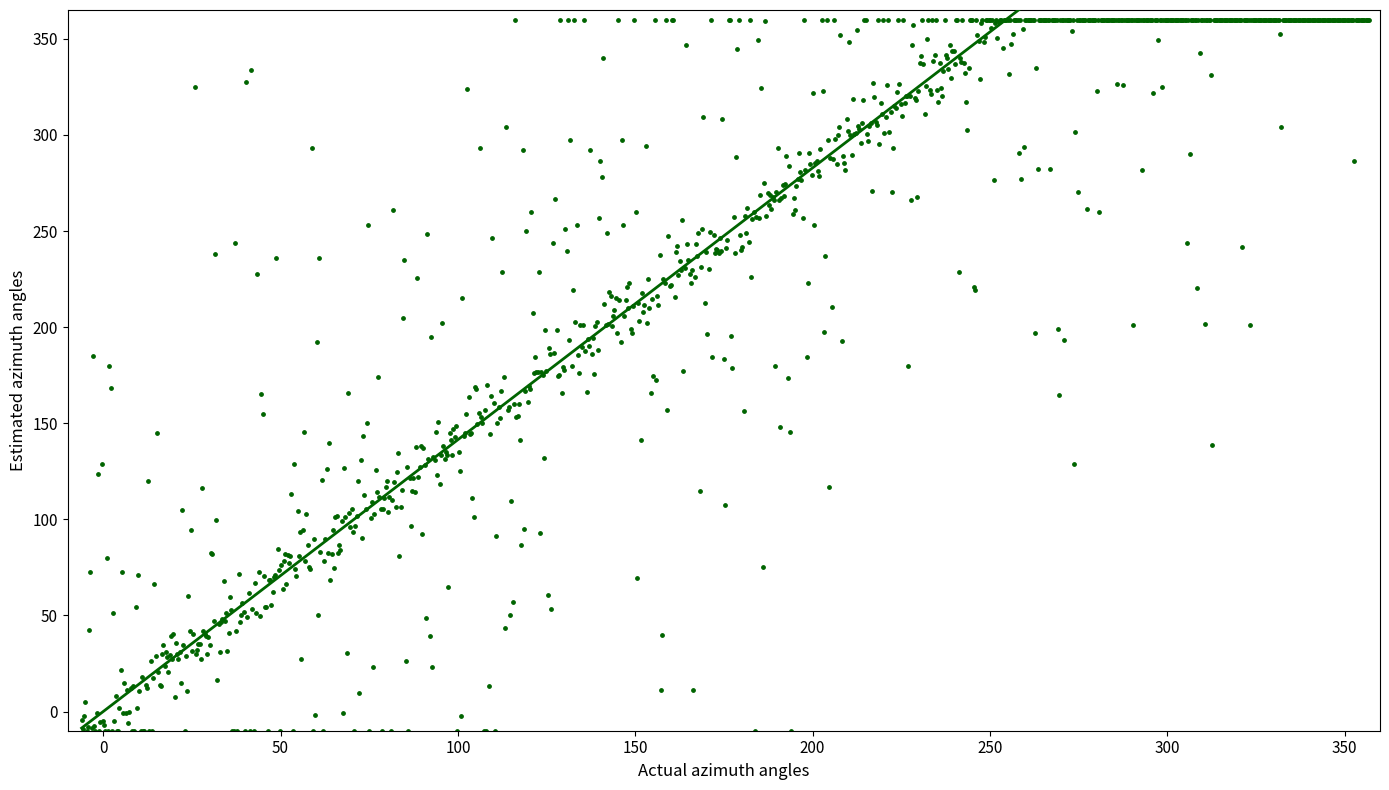

What is the range of Y values (max minus min)?

370.0